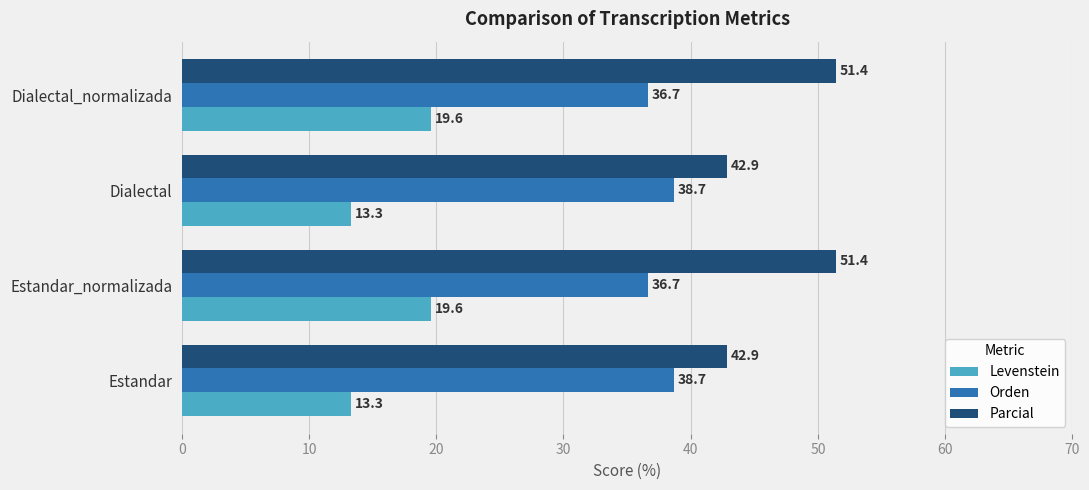

At Dialectal, list the series in order from largest to smallest.

Parcial, Orden, Levenstein